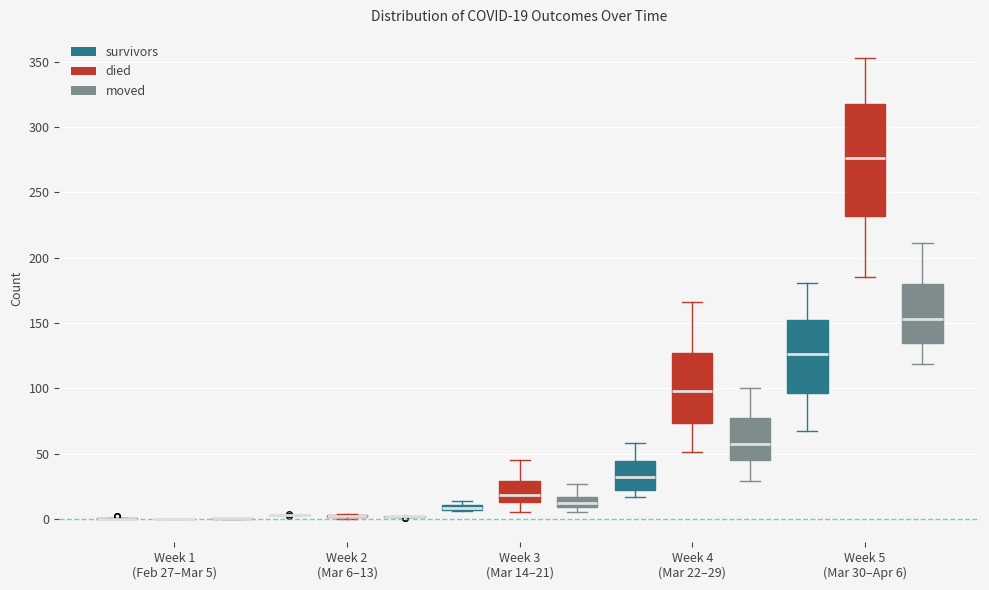

Which box is the tallest, from its lower edge to its upper edge?

Week 5 (Mar 30–Apr 6) (died)